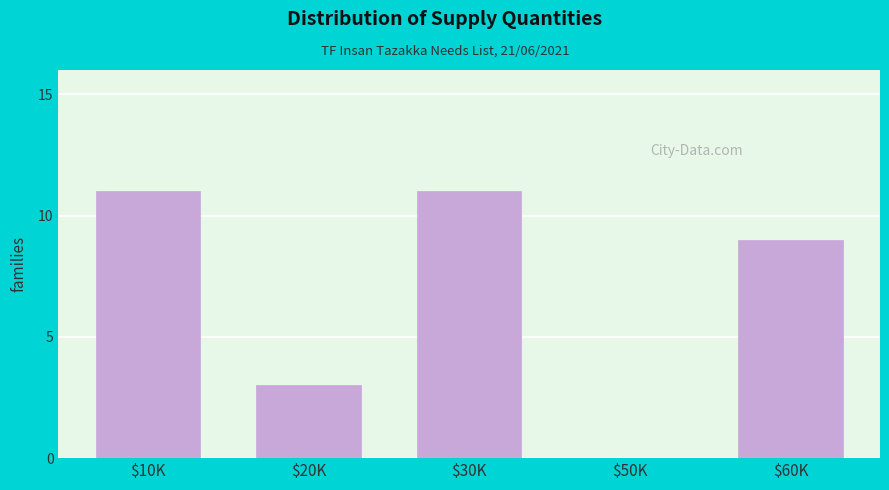

At which label is the value closest to 5?

$20K